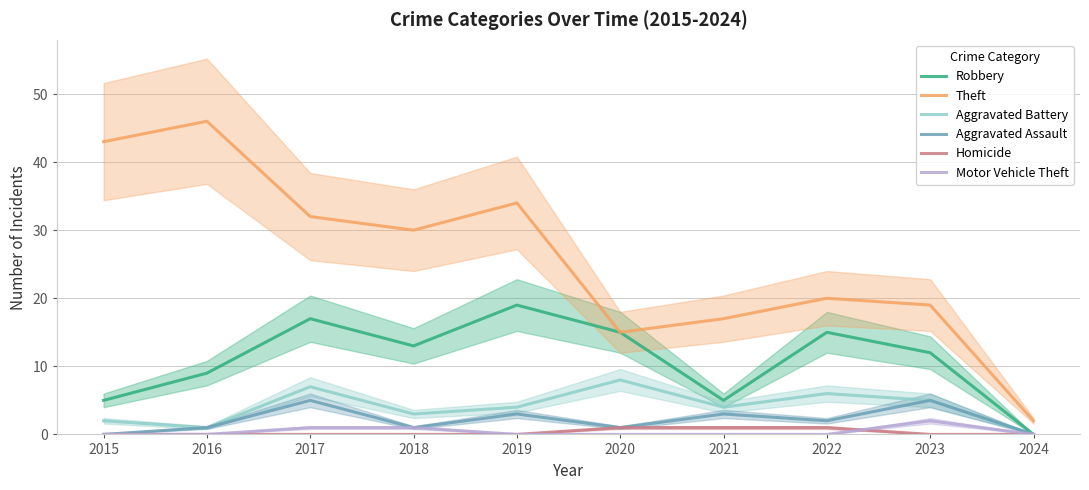

Reading left to right, what are all the values shown in this chart?

Robbery: 2015=5	2016=9	2017=17	2018=13	2019=19	2020=15	2021=5	2022=15	2023=12	2024=0
Theft: 2015=43	2016=46	2017=32	2018=30	2019=34	2020=15	2021=17	2022=20	2023=19	2024=2
Aggravated Battery: 2015=2	2016=1	2017=7	2018=3	2019=4	2020=8	2021=4	2022=6	2023=5	2024=0
Aggravated Assault: 2015=0	2016=1	2017=5	2018=1	2019=3	2020=1	2021=3	2022=2	2023=5	2024=0
Homicide: 2015=0	2016=0	2017=0	2018=0	2019=0	2020=1	2021=1	2022=1	2023=0	2024=0
Motor Vehicle Theft: 2015=0	2016=0	2017=1	2018=1	2019=0	2020=0	2021=0	2022=0	2023=2	2024=0